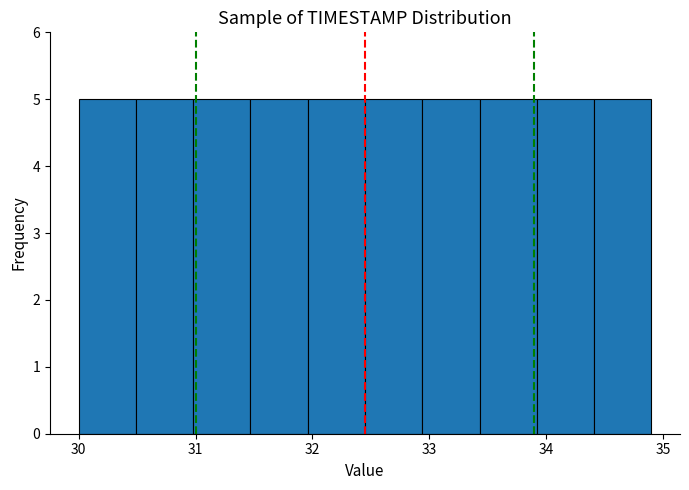

Reading left to right, list every bar in this chart as the range it spans on the x-axis followed by its height. Neither the bar edges nor the heights are printed on the chart, so give them approximately, as read against the axes.

30.00 to 30.49: 5
30.49 to 30.98: 5
30.98 to 31.47: 5
31.47 to 31.96: 5
31.96 to 32.45: 5
32.45 to 32.94: 5
32.94 to 33.43: 5
33.43 to 33.92: 5
33.92 to 34.41: 5
34.41 to 34.90: 5